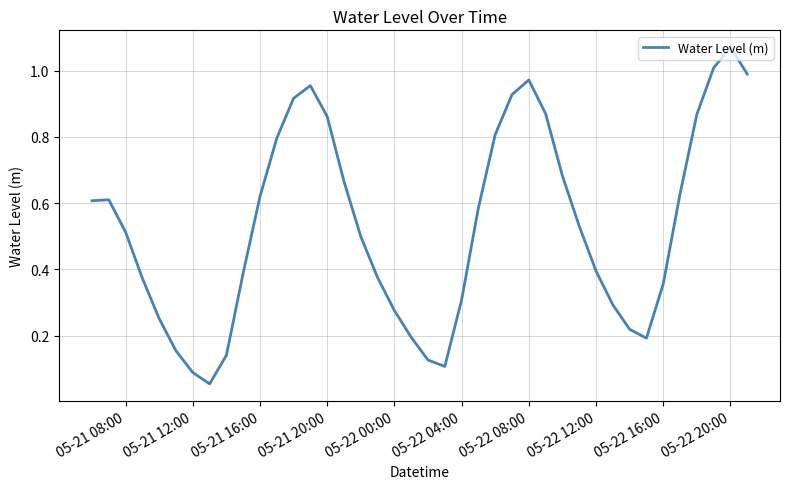

Is this an area chart (filled region under the line)?

No